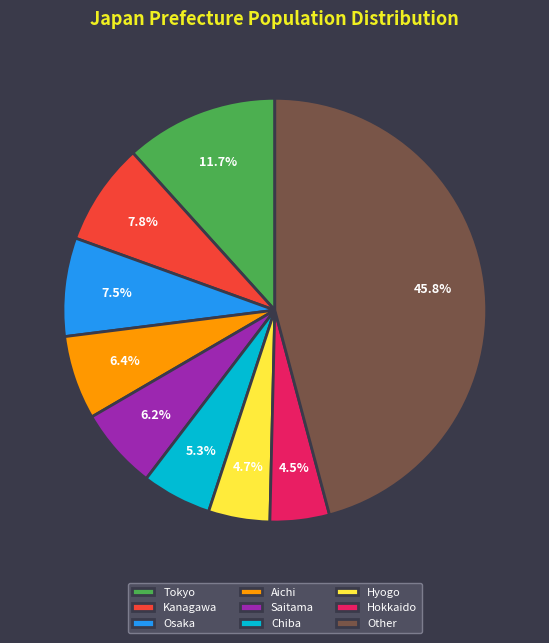

To the nearest percent, what is the average slice percentage?

11%